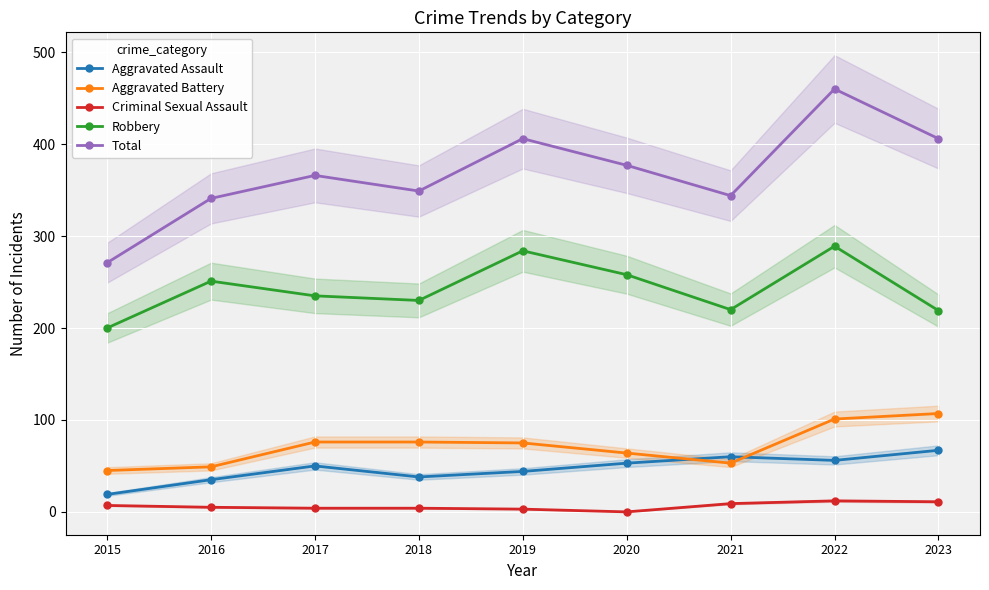

Which category has the highest value across all series?

2022